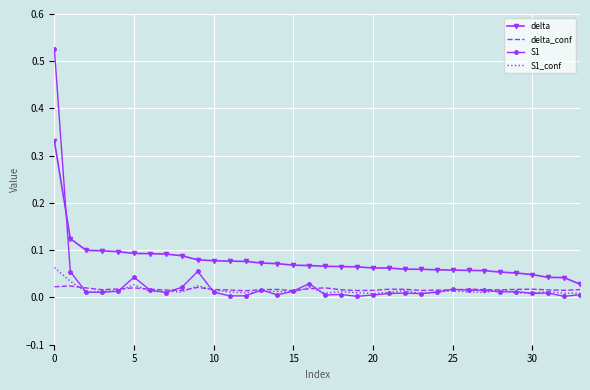

Which series has the largest total across all categories?

delta